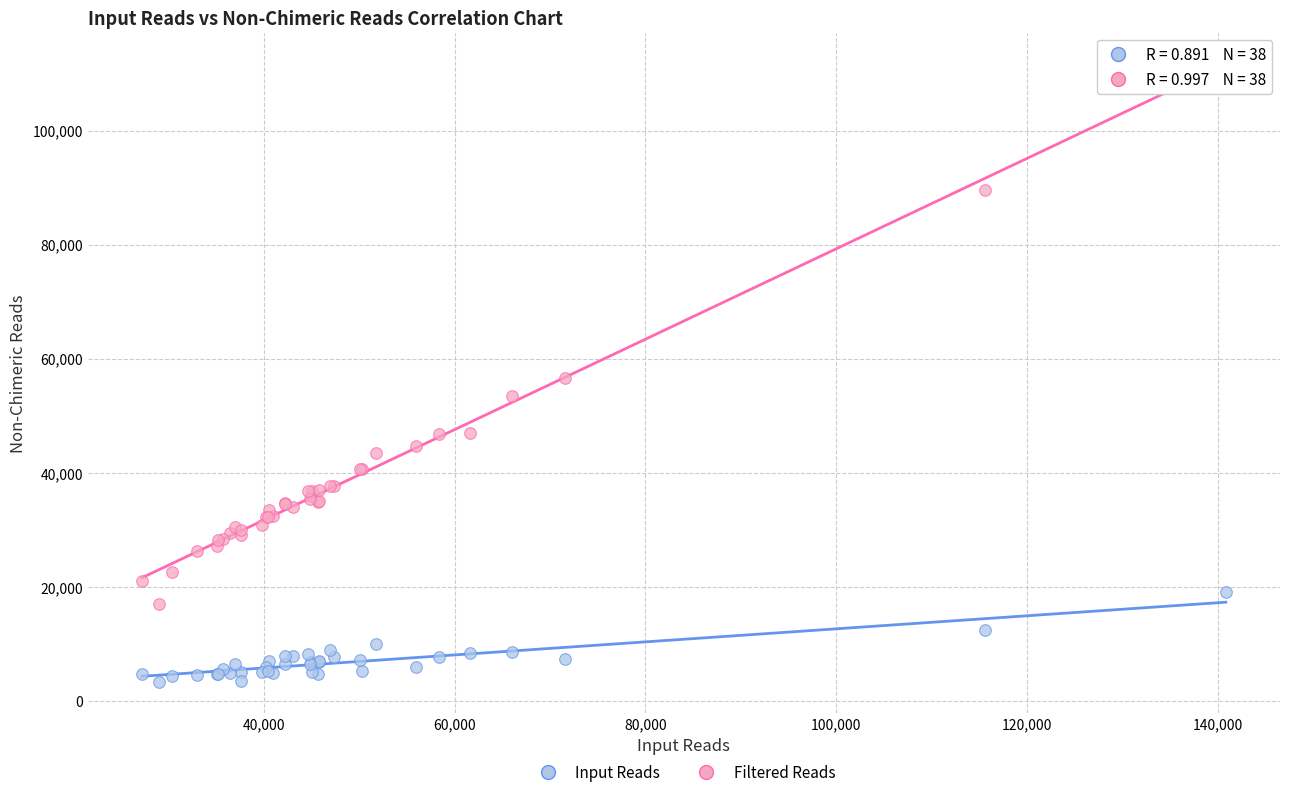

Which series has the largest Y range (max minus min)?

Filtered Reads